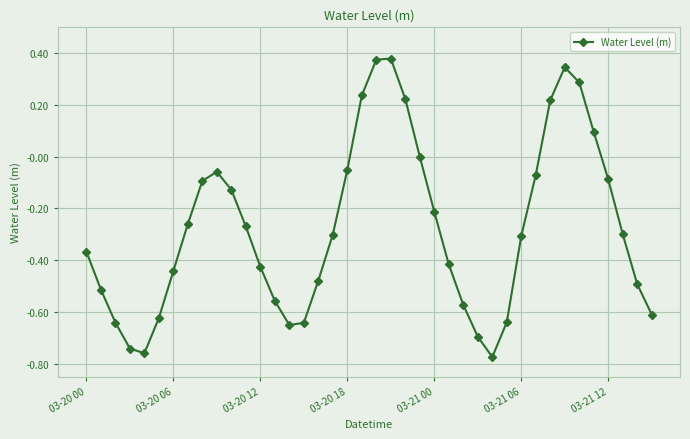

What is the difference between the second highest and second lowest values?

1.1